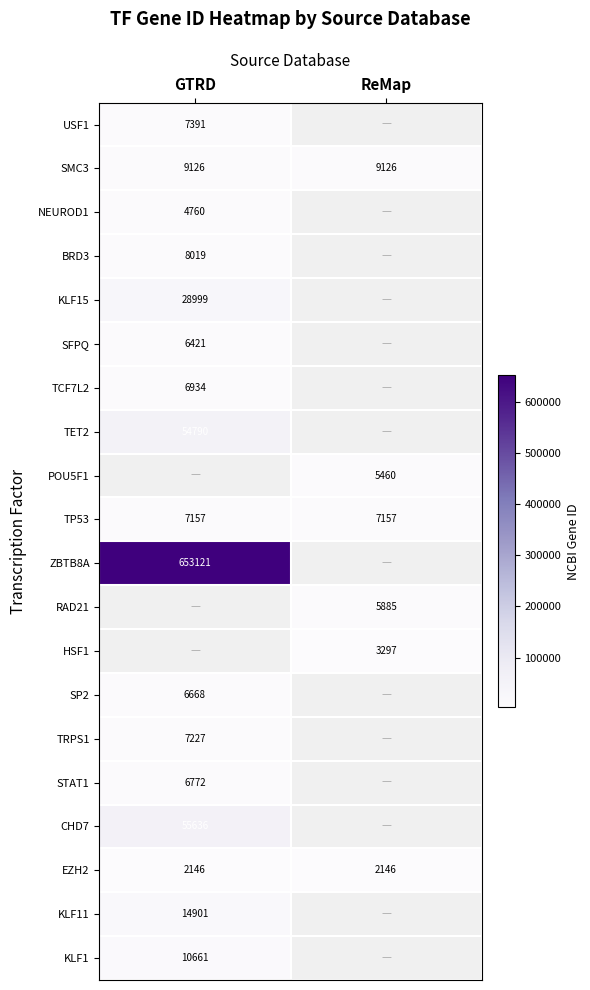

What is the sum of the EZH2 values at ReMap and GTRD?

4292